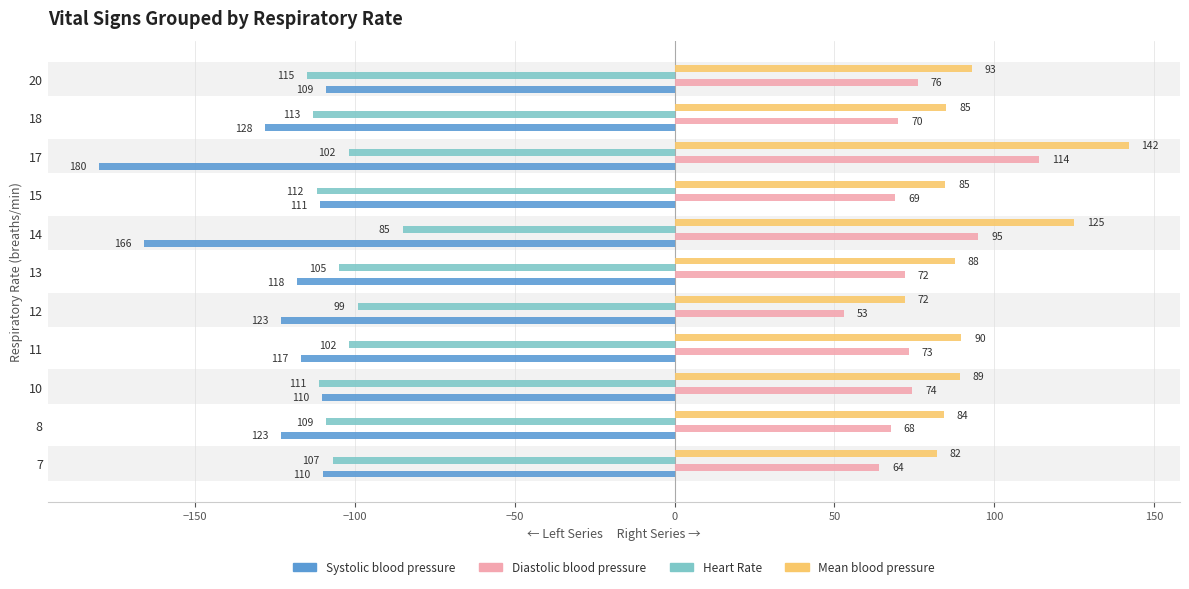

Rank the series at 18 from lowest to highest value.

Systolic blood pressure, Heart Rate, Diastolic blood pressure, Mean blood pressure